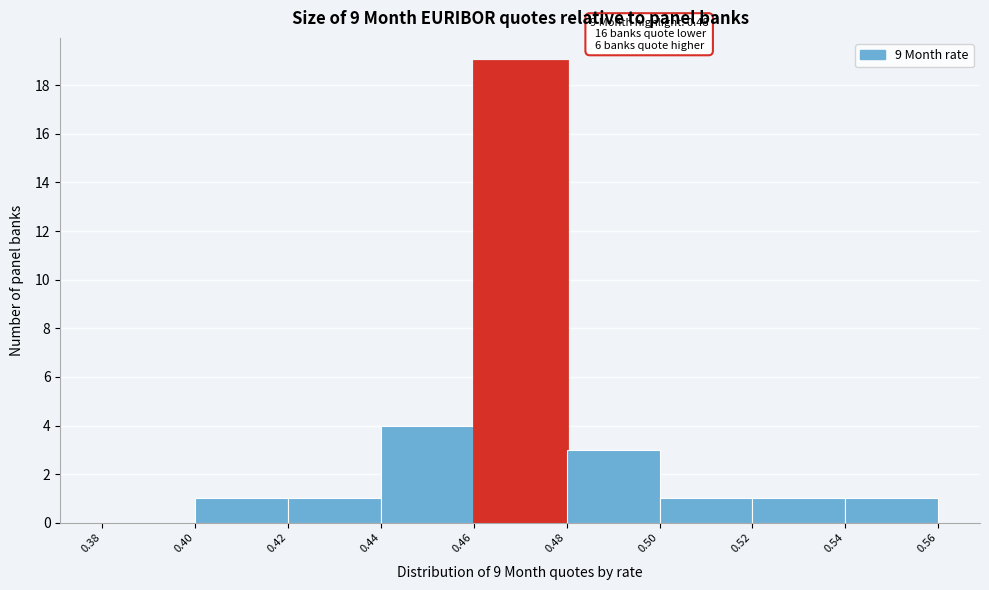

Which range on the x-axis has the tallest bar?

0.46 to 0.48